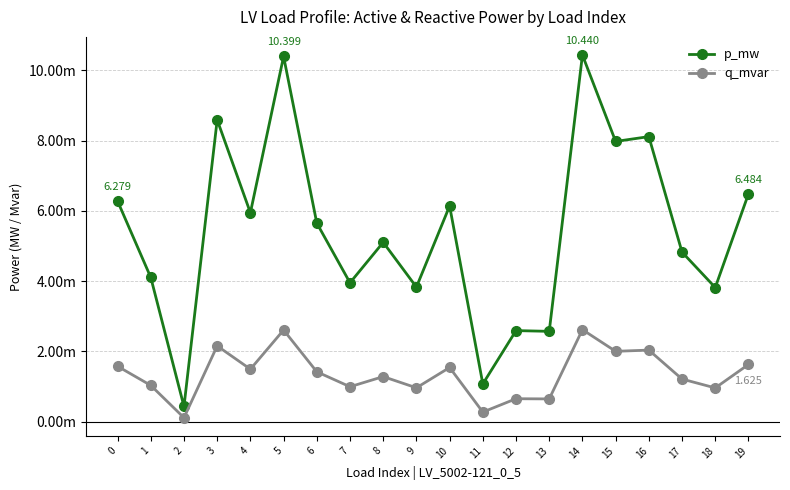

Does the chart have visible grid lines?

Yes